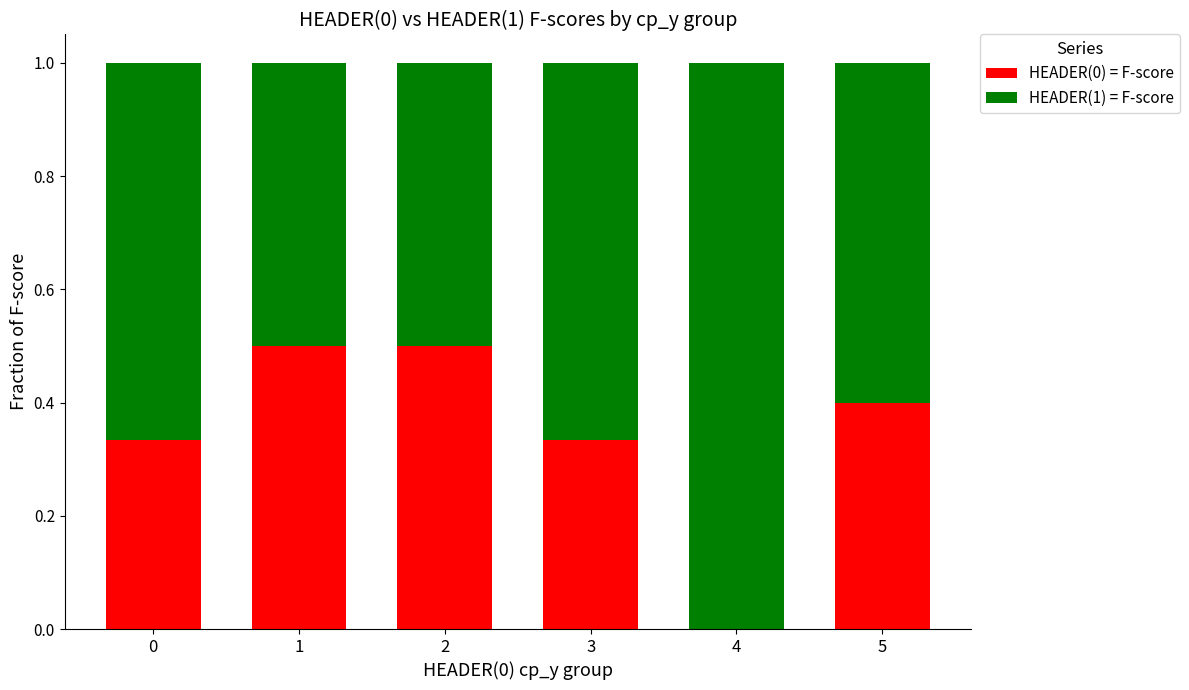

True or false: HEADER(0) = F-score has a value of 0.2 at 5.

False